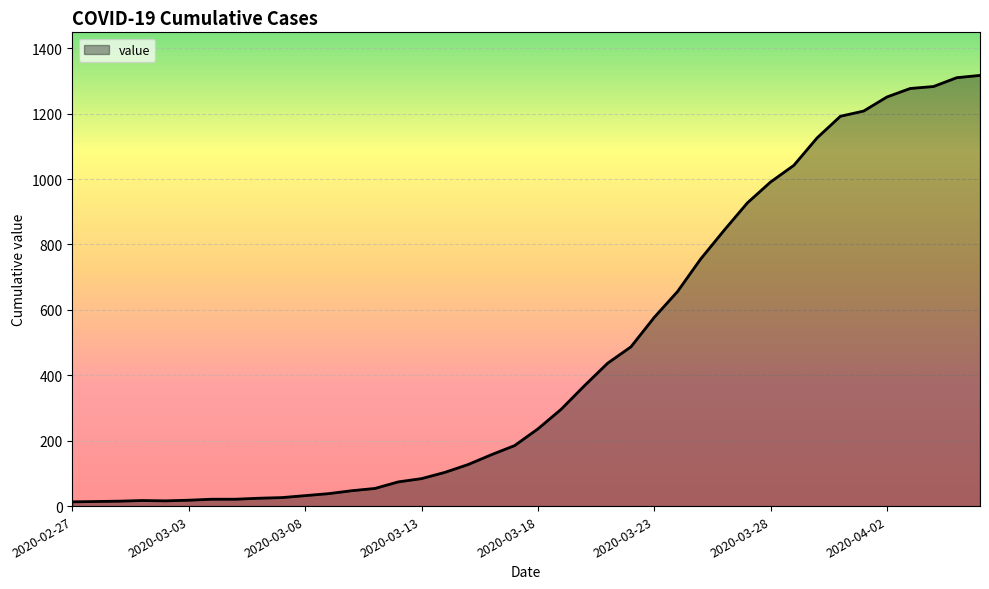

What is the difference between the maximum and minimum values?

1304